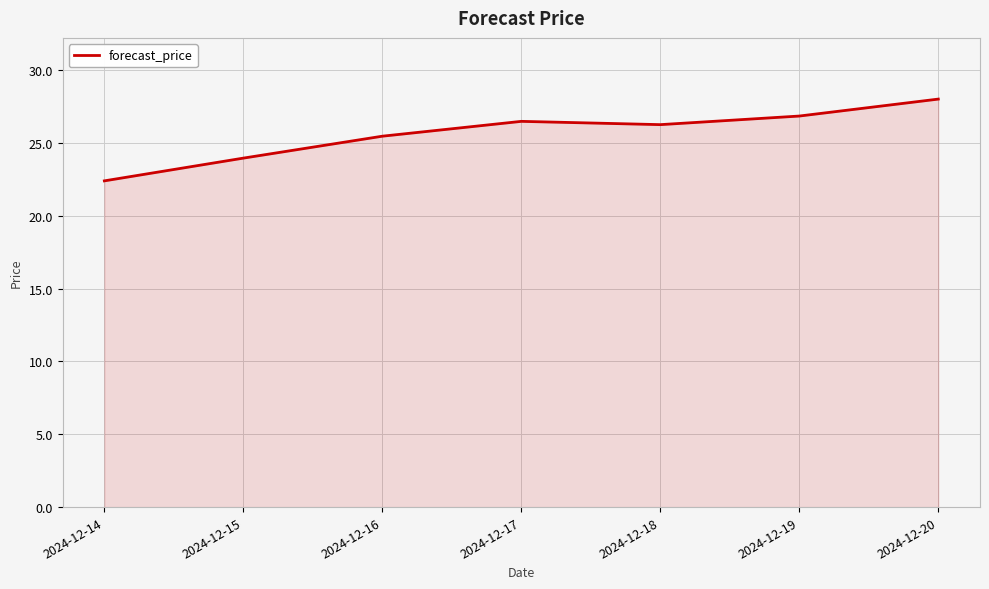

At which category does the data reach its first local peak?

2024-12-17